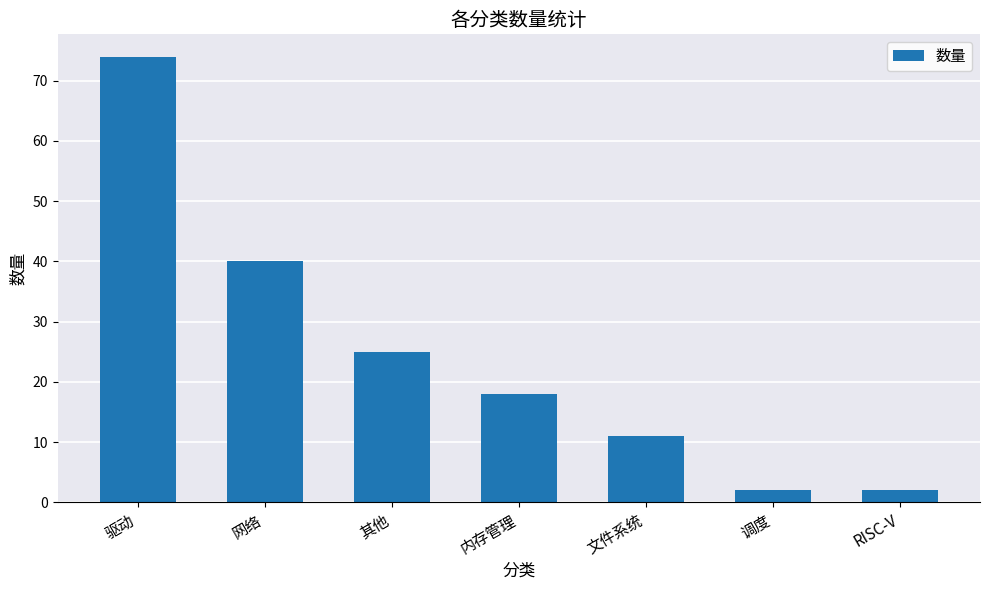

How many data points does each series have?

7